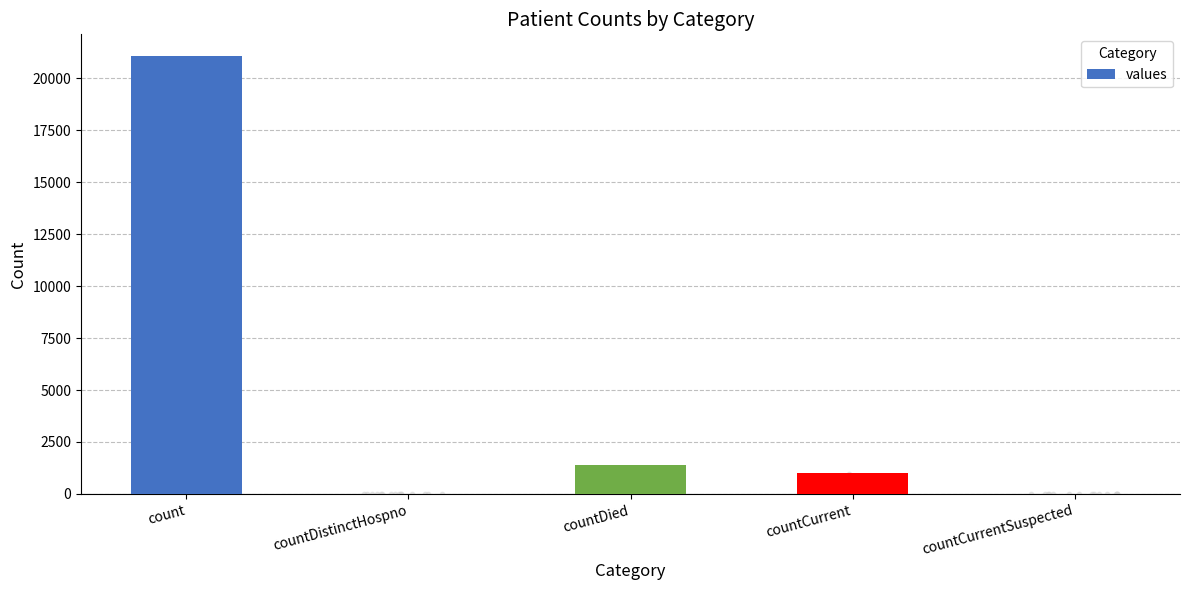

What is the ratio of the value at countDied to the value at countCurrent?

1.4